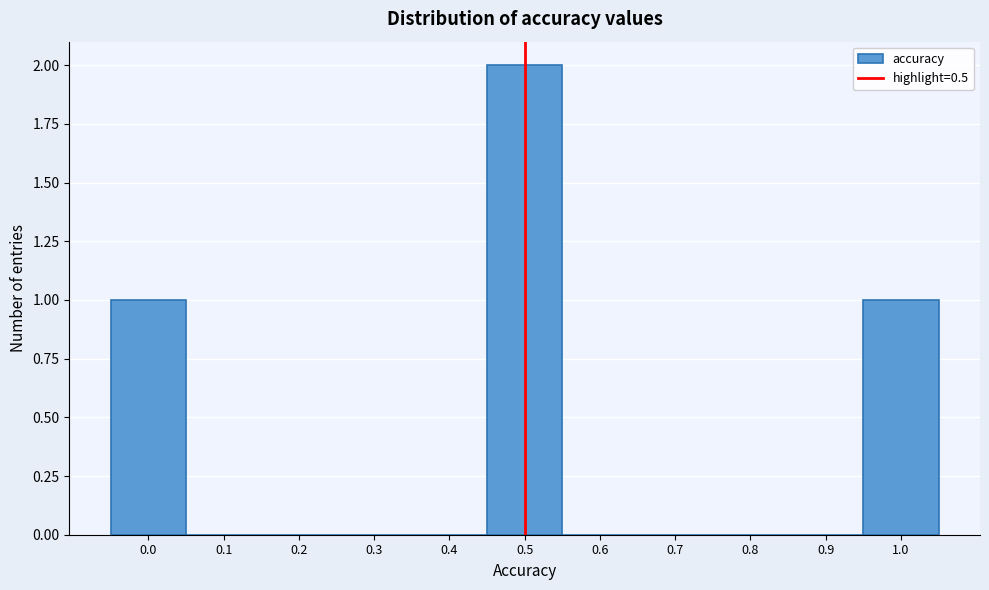

Reading left to right, list every bar in this chart as the range it spans on the x-axis followed by its height. The values are not printed on the chart, so give them approximately, as read against the axis.

-0.05 to 0.05: 1
0.05 to 0.15: 0
0.15 to 0.25: 0
0.25 to 0.35: 0
0.35 to 0.45: 0
0.45 to 0.55: 2
0.55 to 0.65: 0
0.65 to 0.75: 0
0.75 to 0.85: 0
0.85 to 0.95: 0
0.95 to 1.05: 1